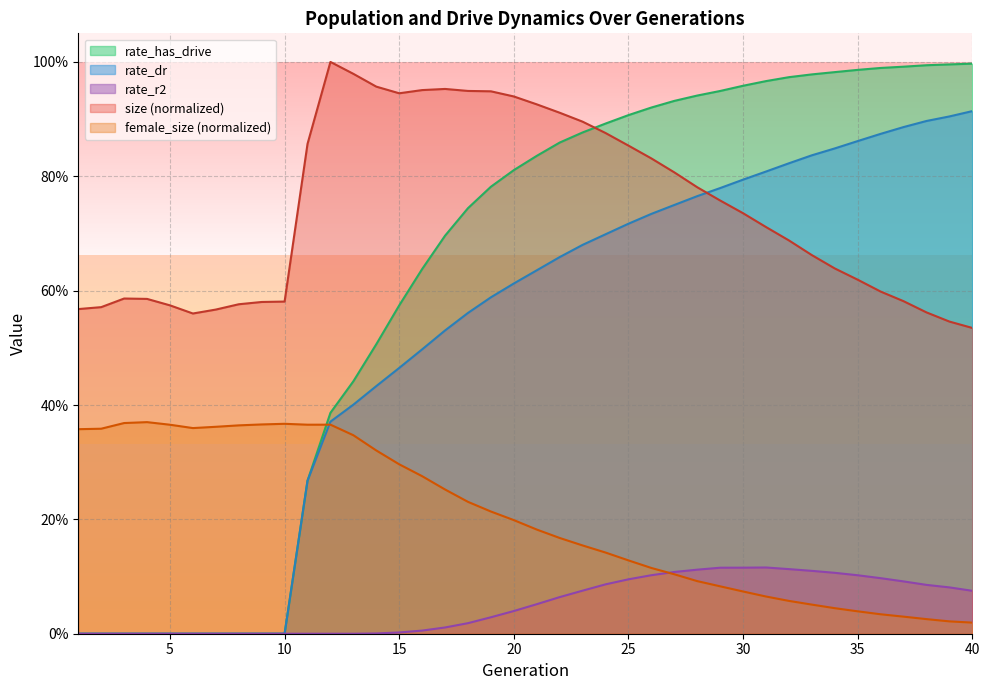

What is the spread (max minus min) of values at 2?

0.6